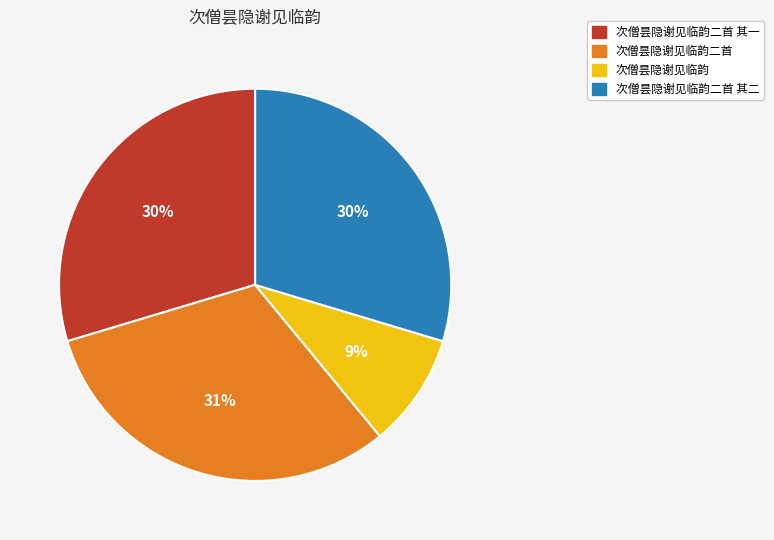

To the nearest percent, what portion does 次僧昙隐谢见临韵 represent?

9%